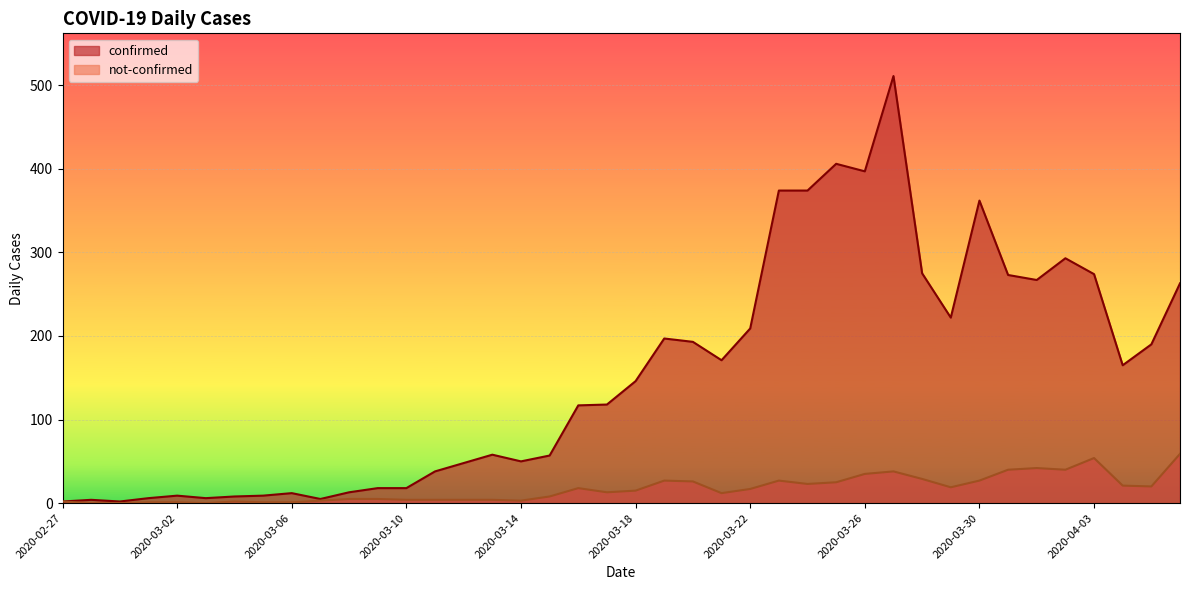

How many lines are shown in the chart?

2